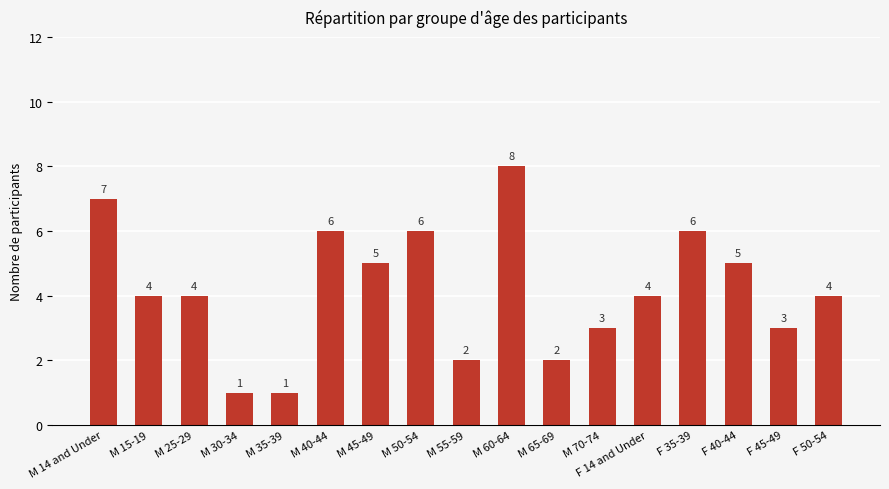

What is the change in value from M 35-39 to M 60-64?

+7